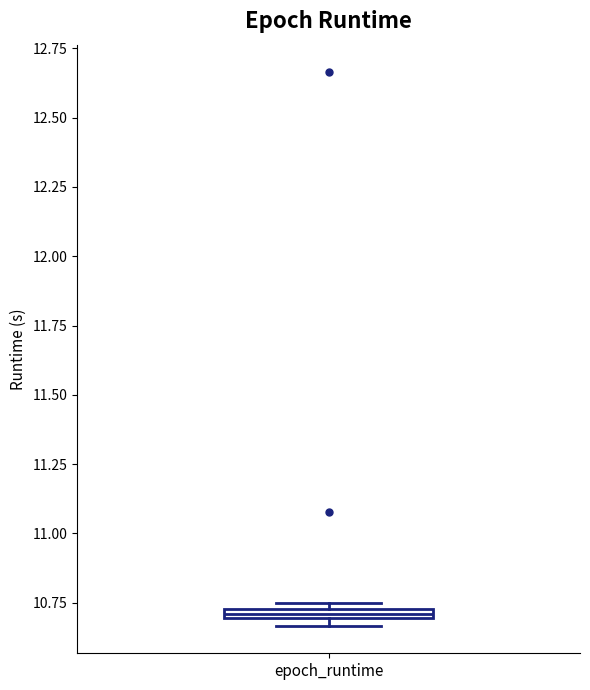

Where is the upper edge of the box for epoch_runtime on the y-axis? The values are not printed on the chart, so give them approximately, as read against the axis.

10.75